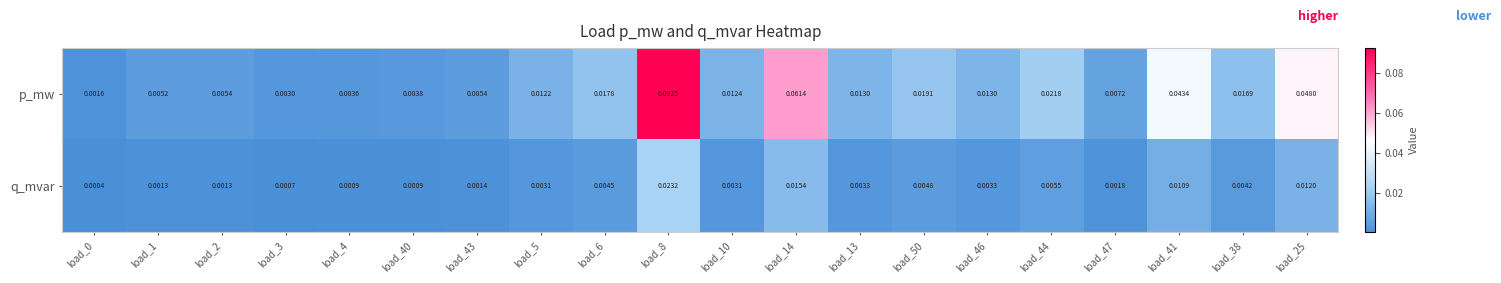

How many categories are shown in the chart?

20